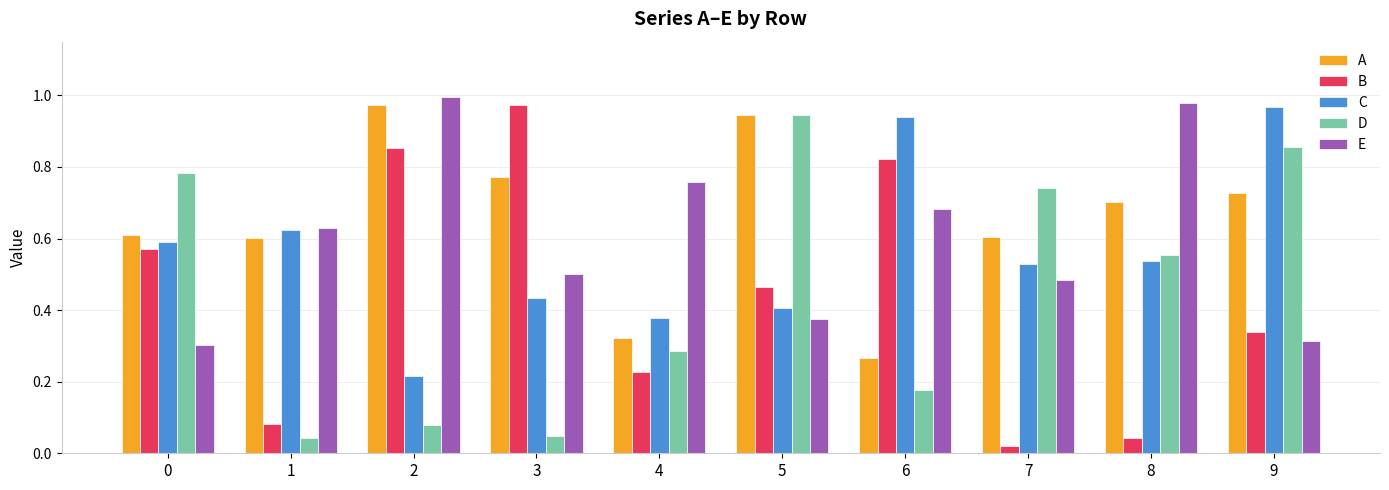

How many series are shown in this chart?

5